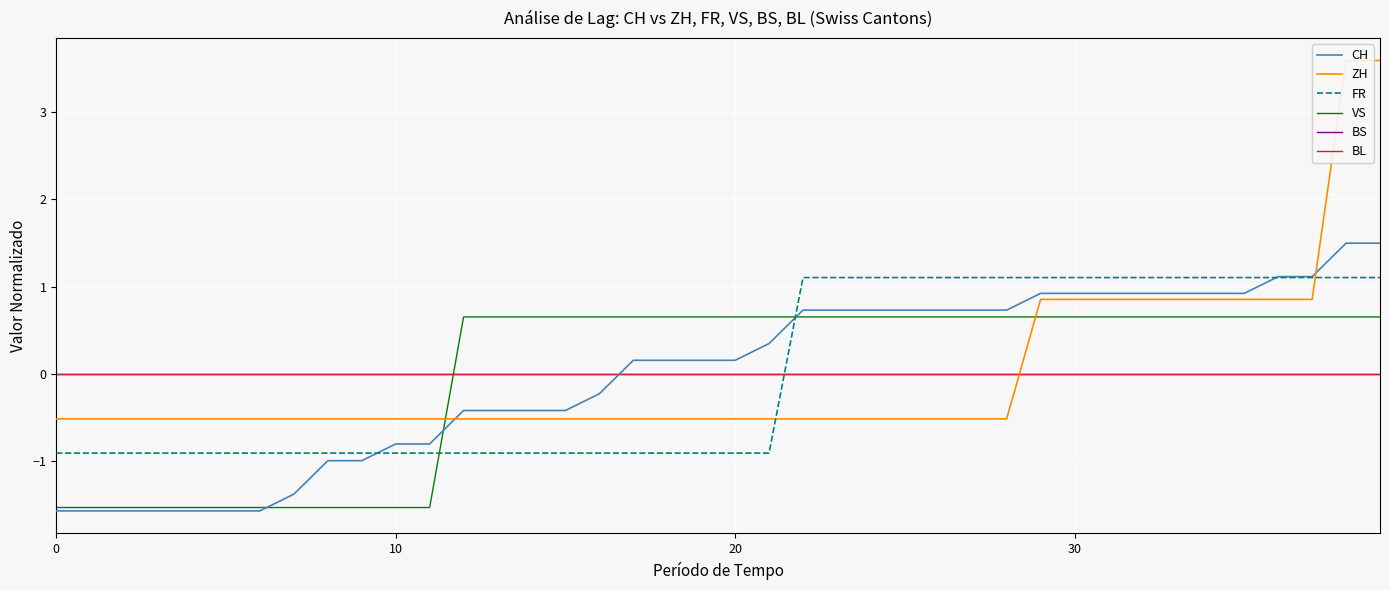

Which series has the largest range (max minus min)?

ZH